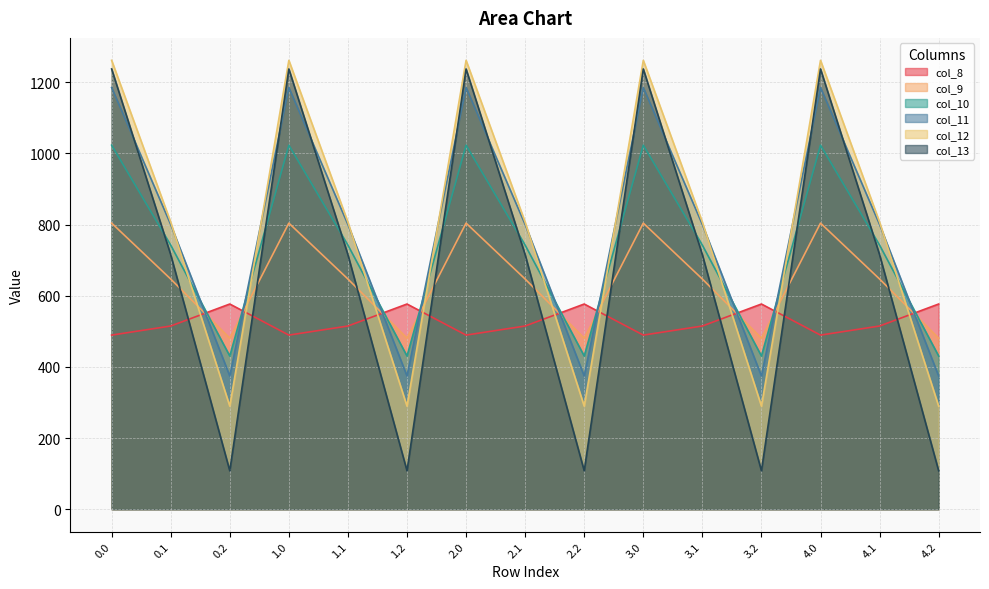

How many series are shown in this chart?

6